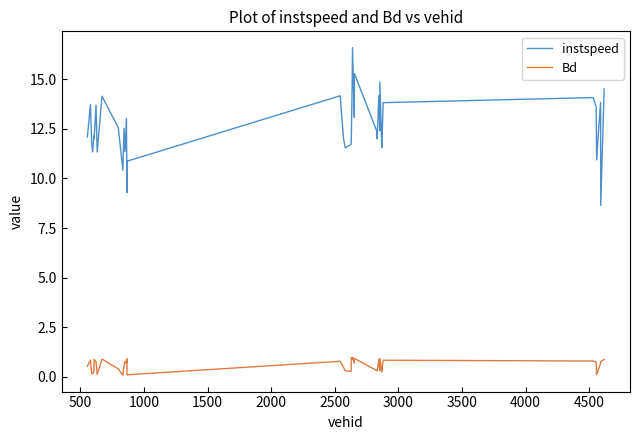

What is the difference between the maximum and minimum values in the instspeed series?

7.9